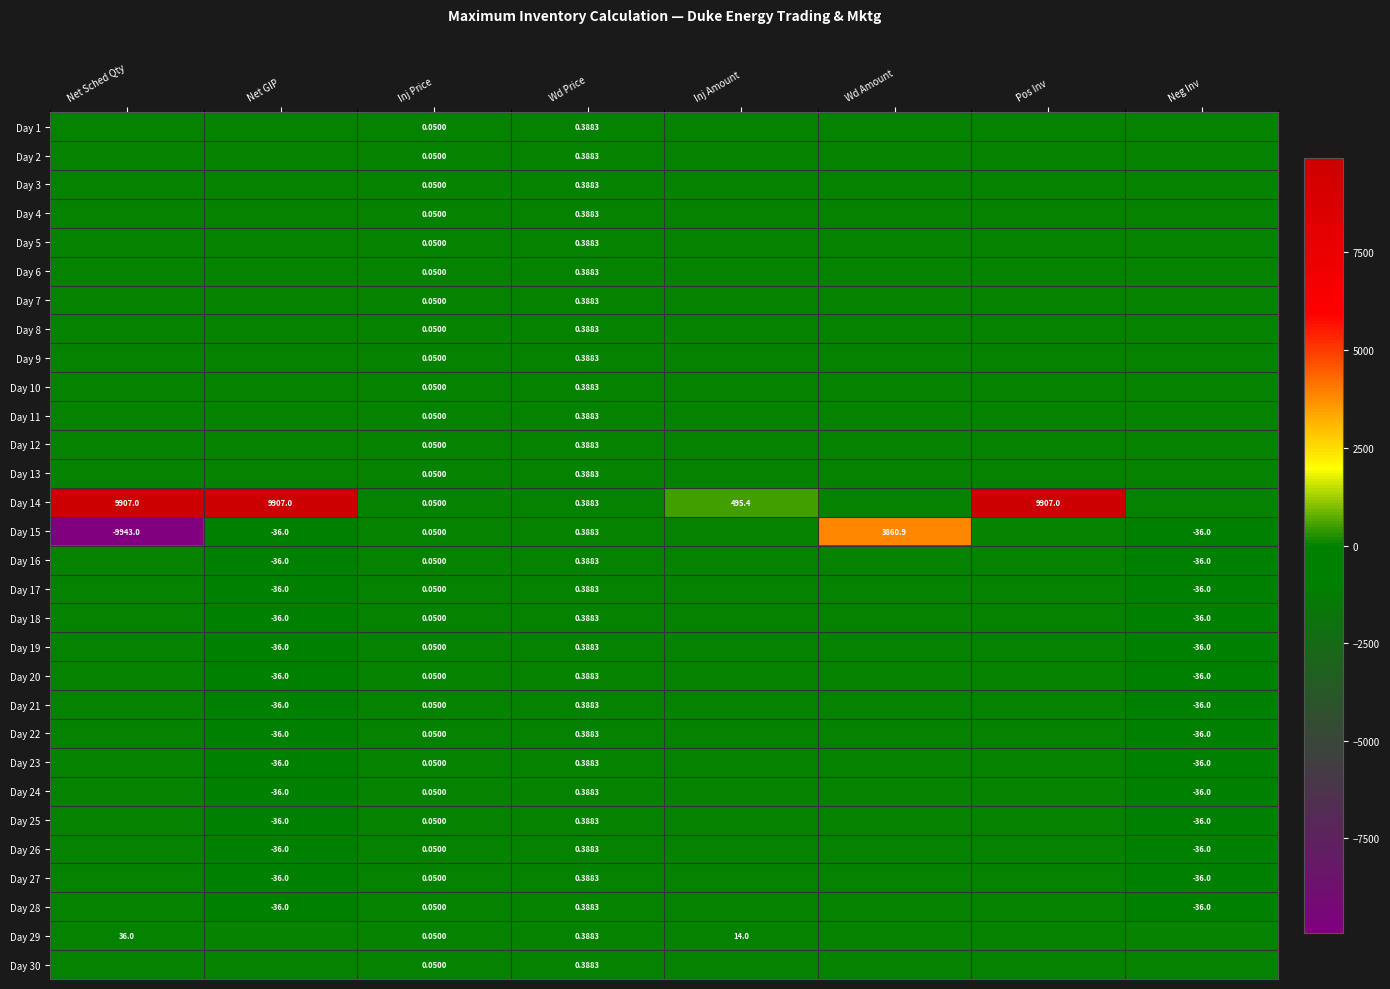

What is the smallest value displayed?

-9943.0